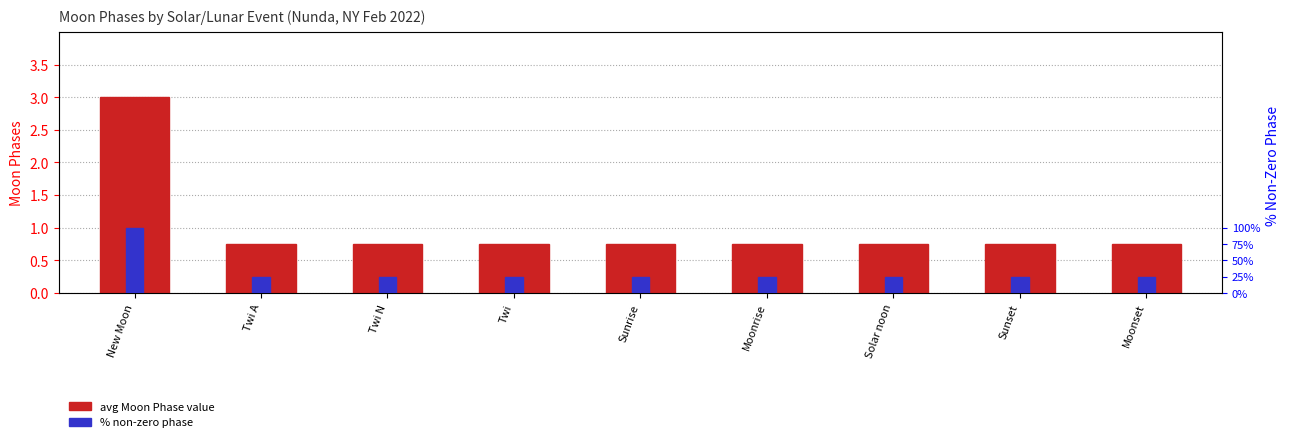

Reading left to right, transcribe all the data shown in this chart.

avg Moon Phase value: New Moon=3.0	Twi A=0.8	Twi N=0.8	Twi=0.8	Sunrise=0.8	Moonrise=0.8	Solar noon=0.8	Sunset=0.8	Moonset=0.8
% non-zero phase: New Moon=100.0	Twi A=25.0	Twi N=25.0	Twi=25.0	Sunrise=25.0	Moonrise=25.0	Solar noon=25.0	Sunset=25.0	Moonset=25.0